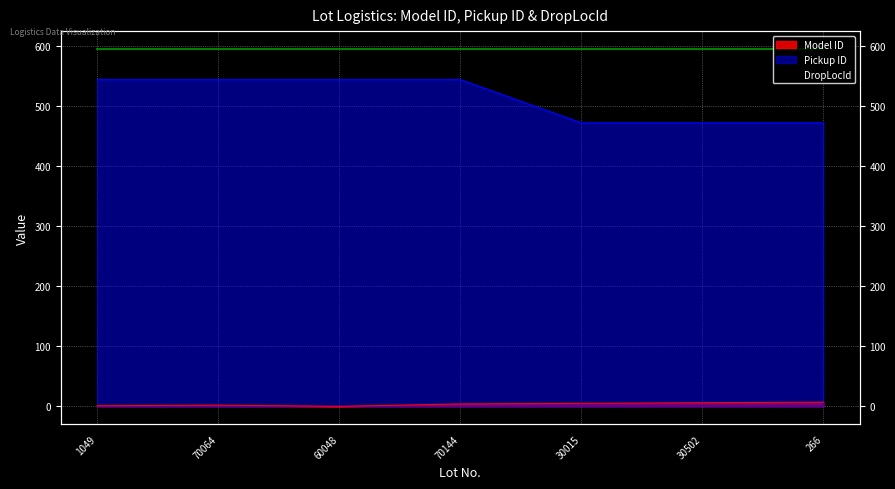

How many data points in Model ID are above 4?

3